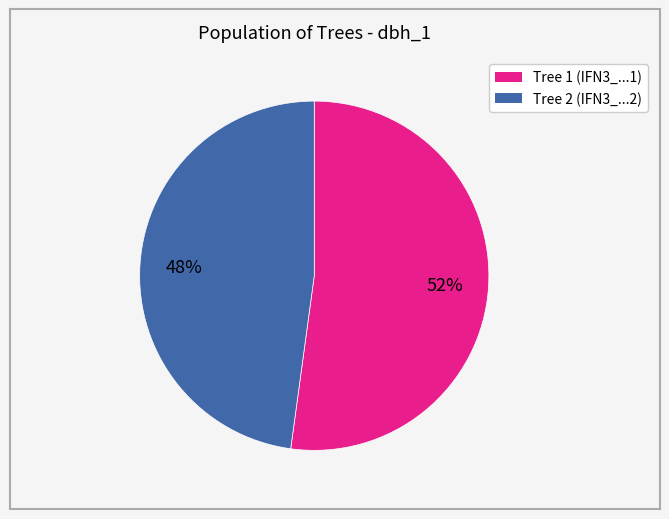

Is there any slice that represents more than half of the pie?

Yes